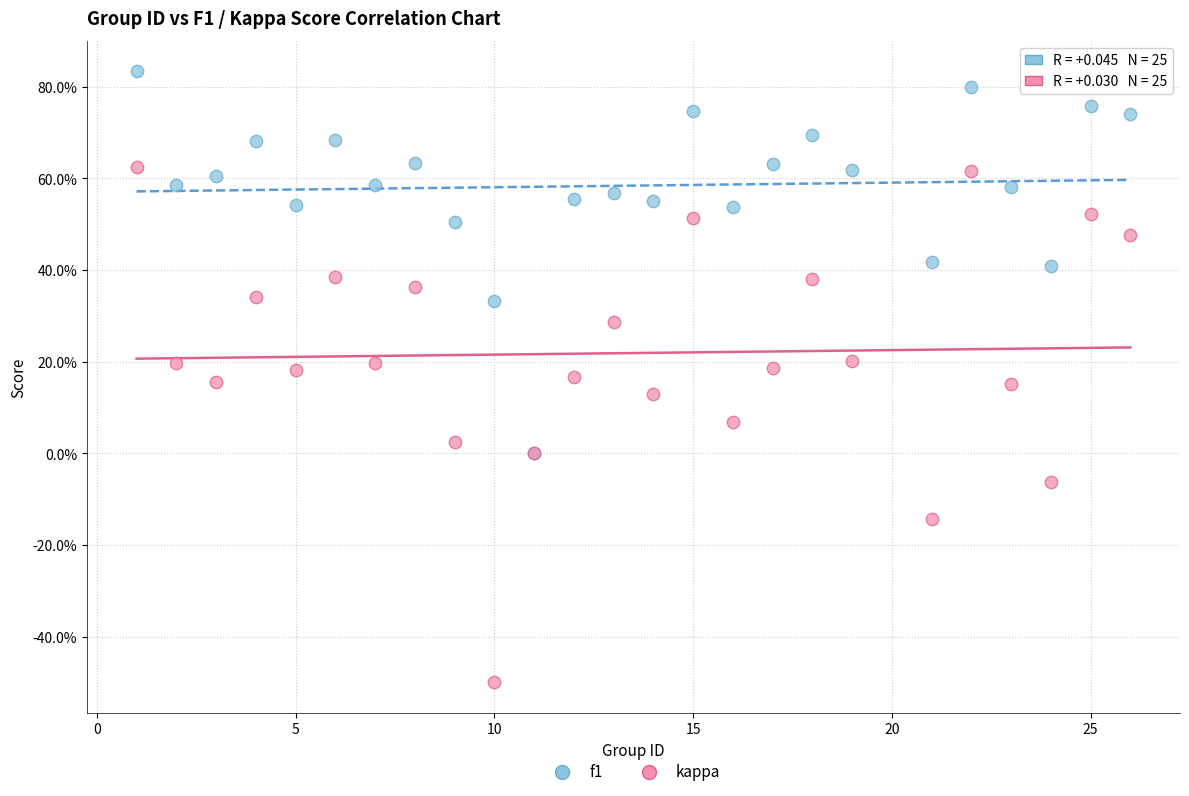

What are all the series names shown in the legend?

f1, kappa